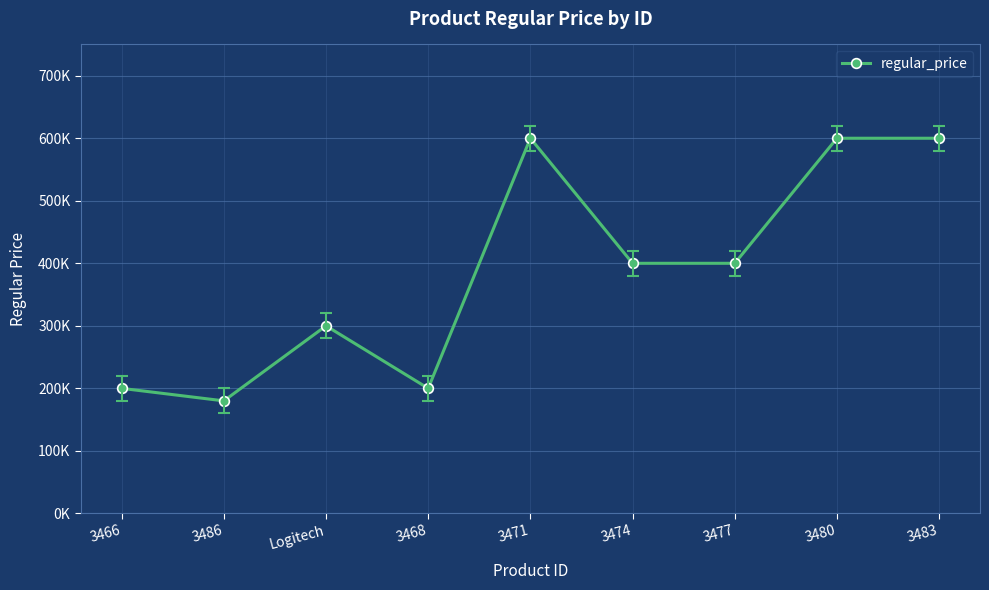

How many interior local peaks (higher than both neighbors) does the data have?

2